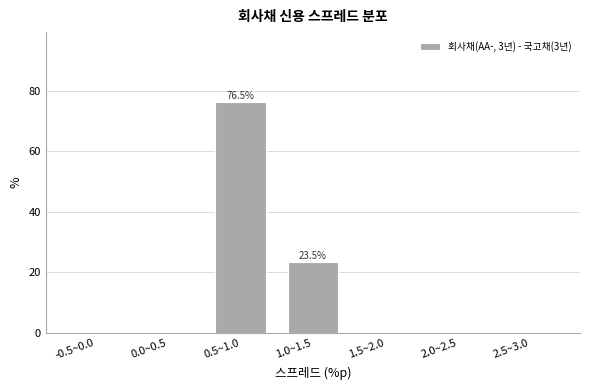

Reading left to right, transcribe all the data shown in this chart.

-0.5~0.0=0.0	0.0~0.5=0.0	0.5~1.0=76.5	1.0~1.5=23.5	1.5~2.0=0.0	2.0~2.5=0.0	2.5~3.0=0.0